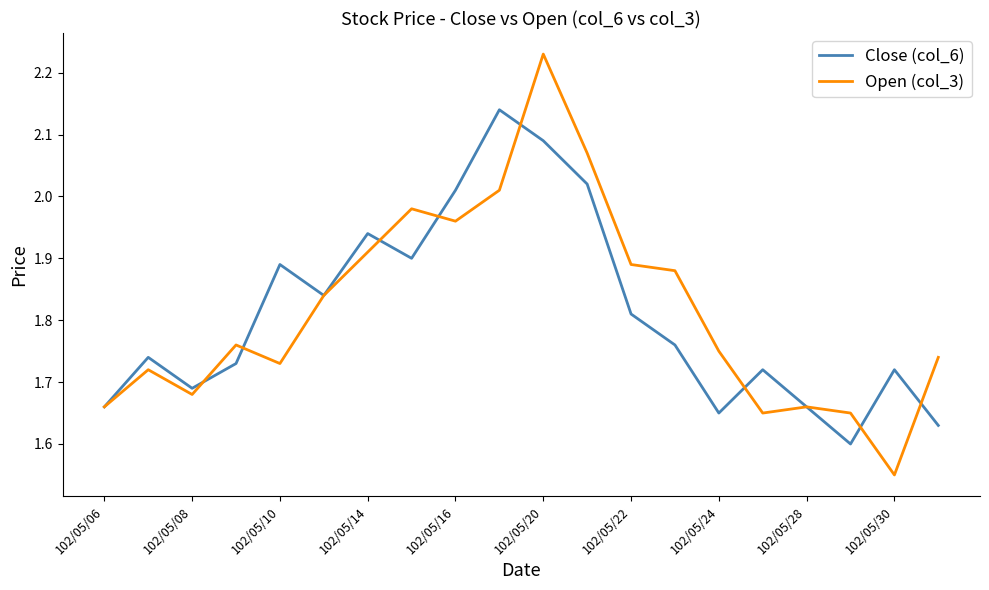

Which series has the largest range (max minus min)?

Open (col_3)